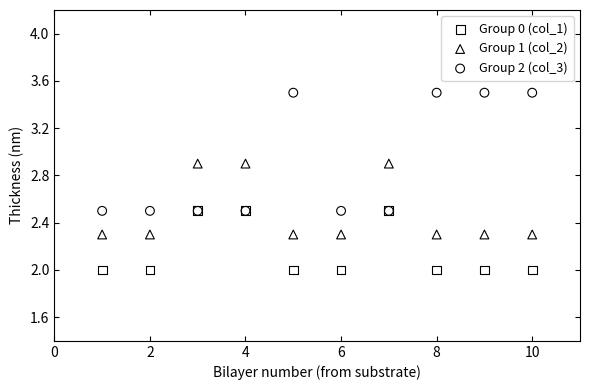

What are all the series names shown in the legend?

Group 0 (col_1), Group 1 (col_2), Group 2 (col_3)